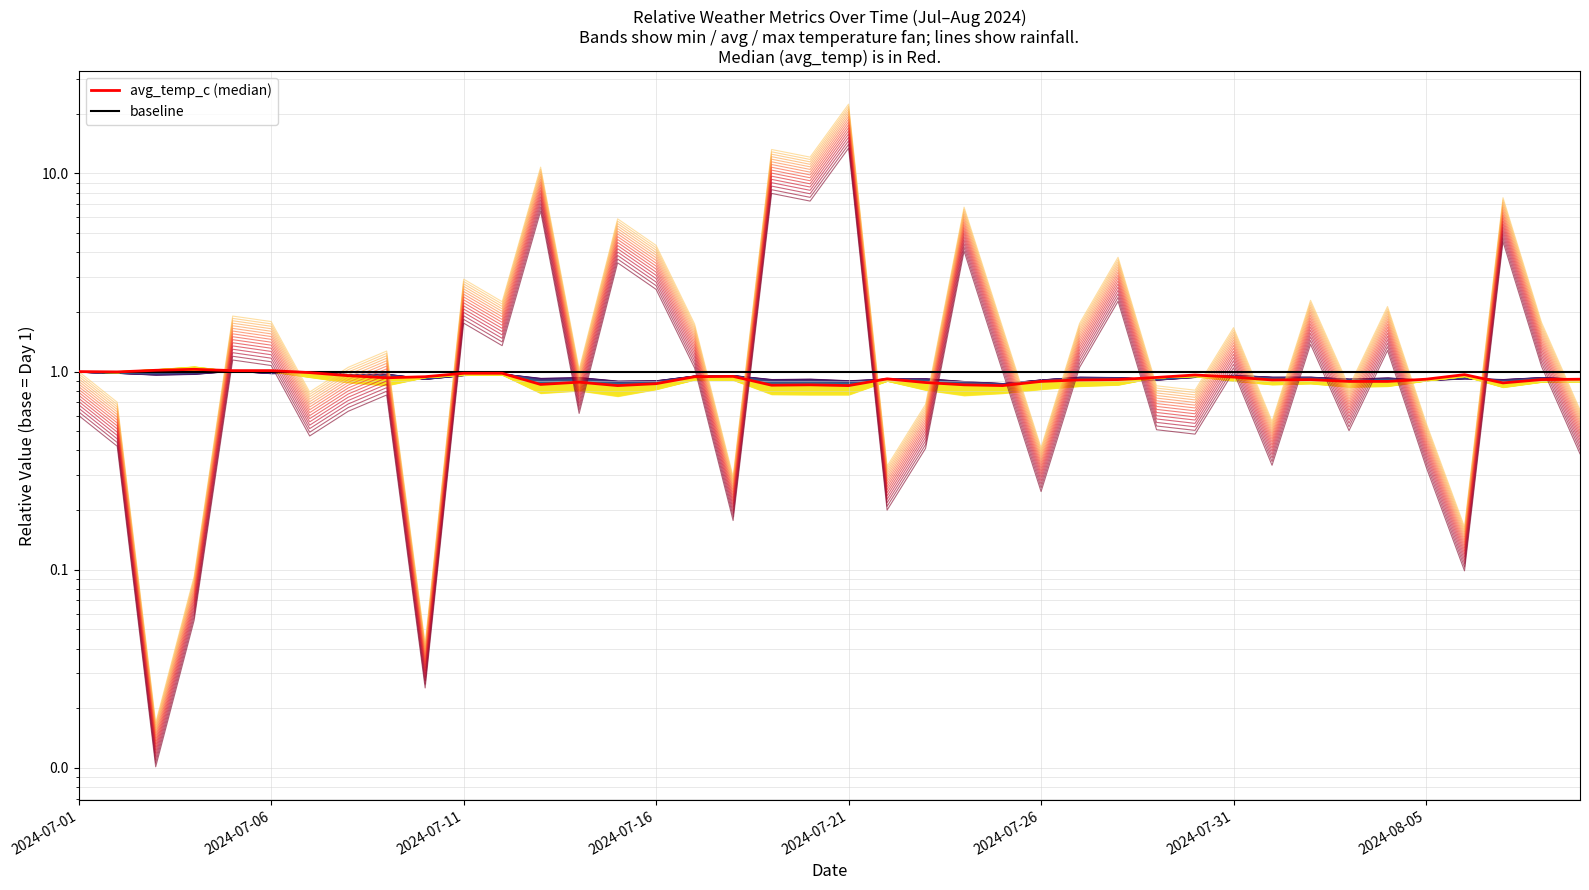

How many intersections are there between avg_temp_c and rainfall_mm?

20